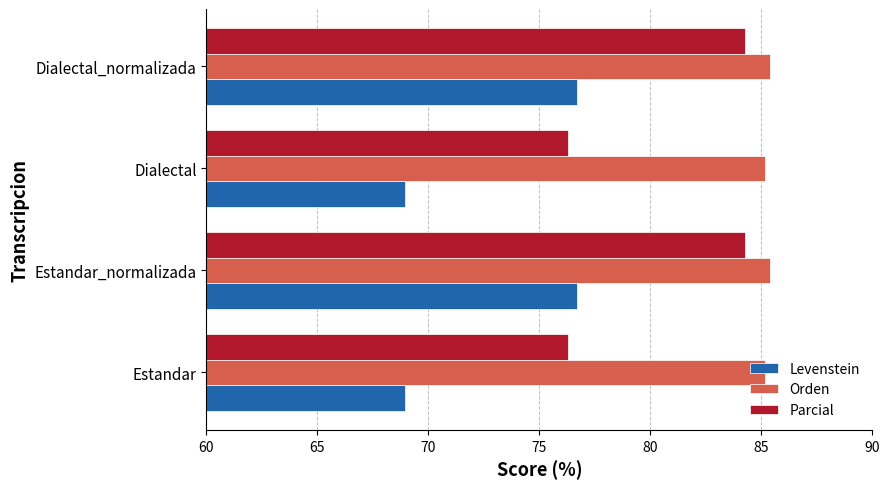

List the series in order of their overall mean, highest first.

Orden, Parcial, Levenstein